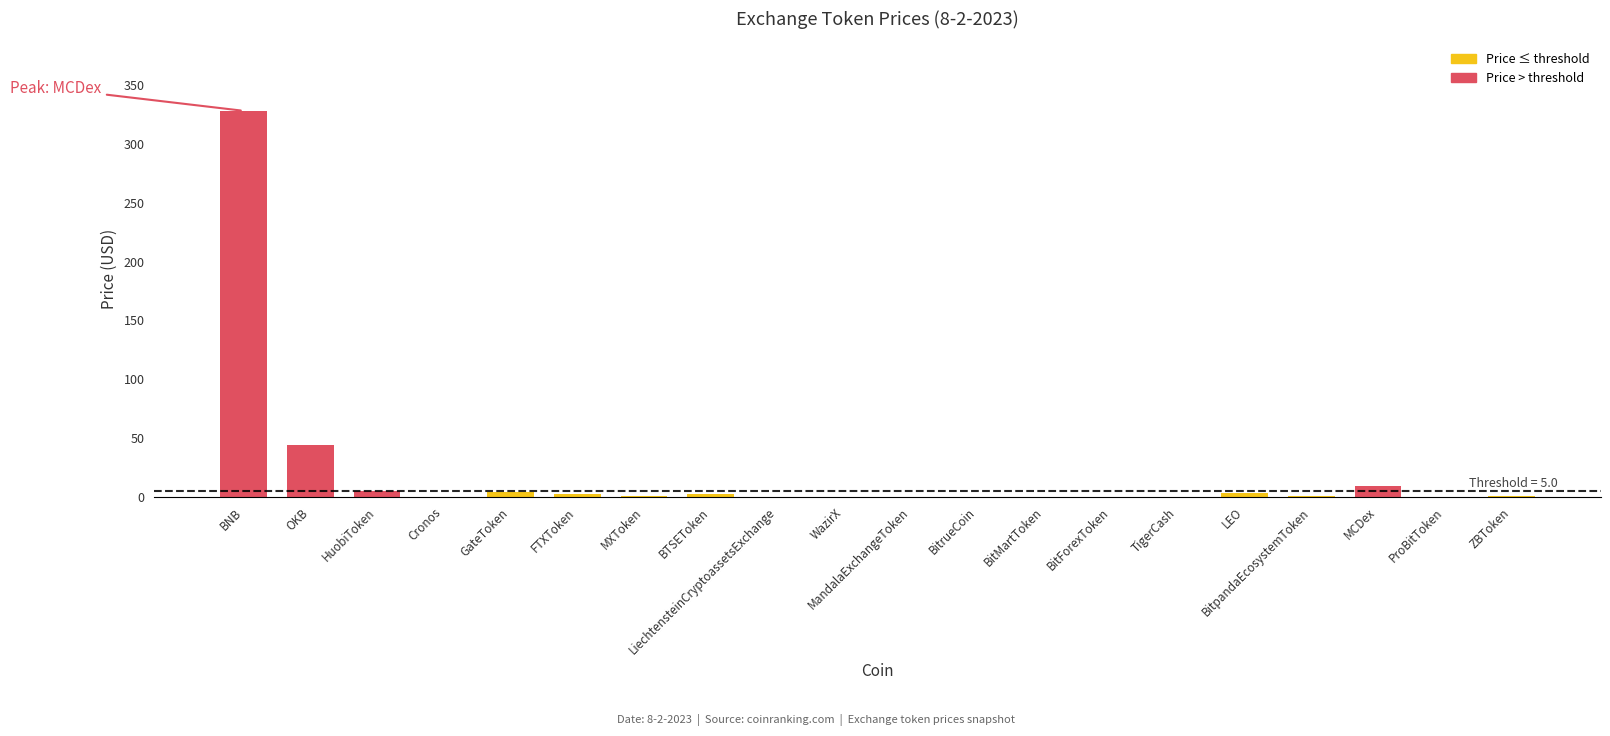

The value at BitMartToken is 0.1. True or false?

True